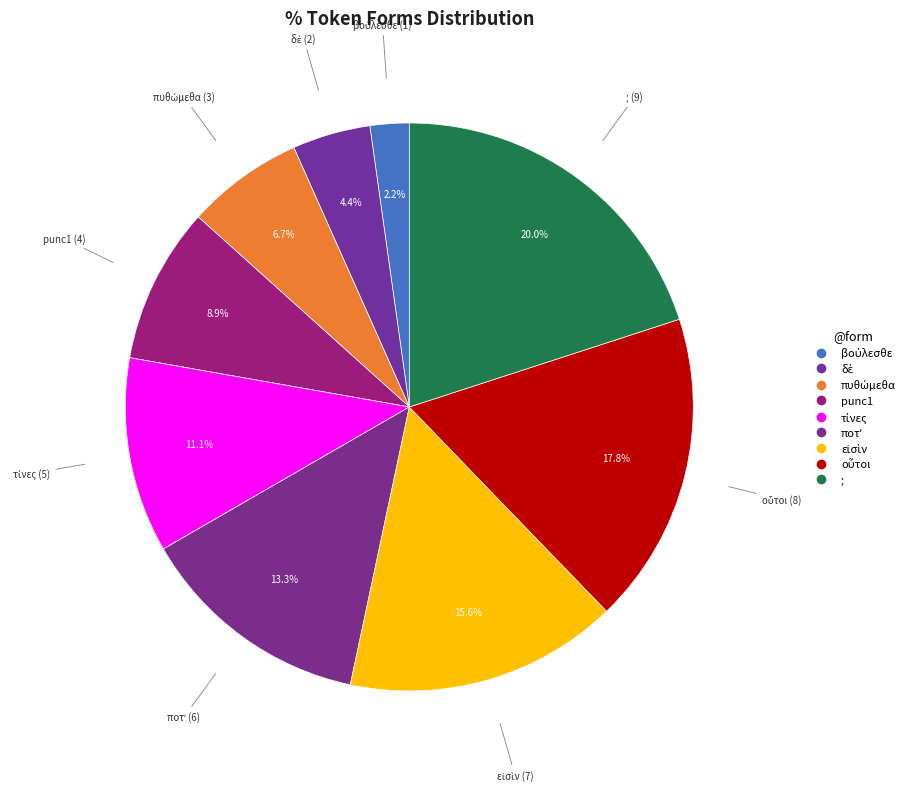

What is the smallest slice in the pie chart?

βούλεσθε